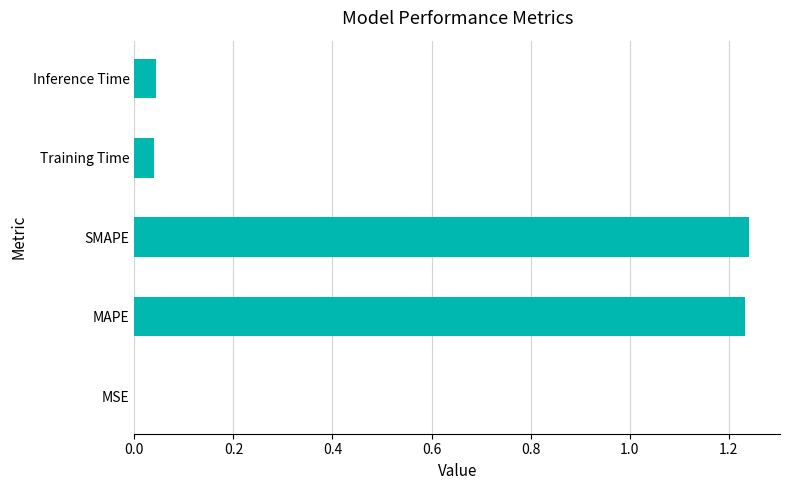

What is the sum of the values at Inference Time and MAPE?

1.3